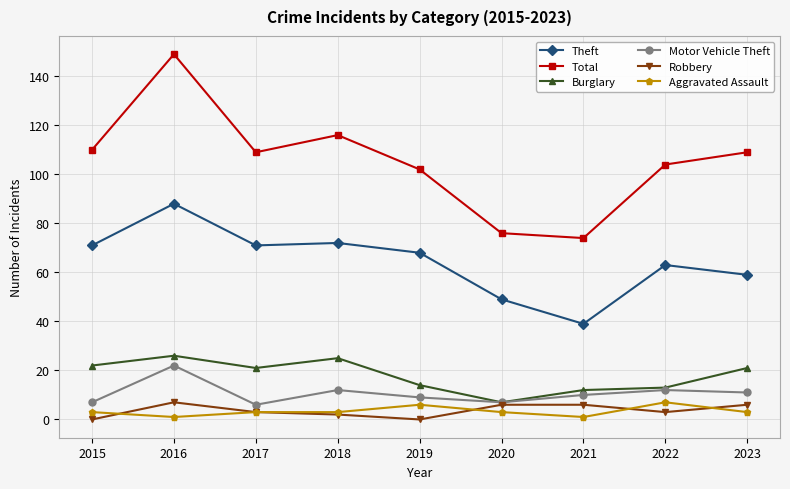

How many Robbery values are between 2 and 6?

6